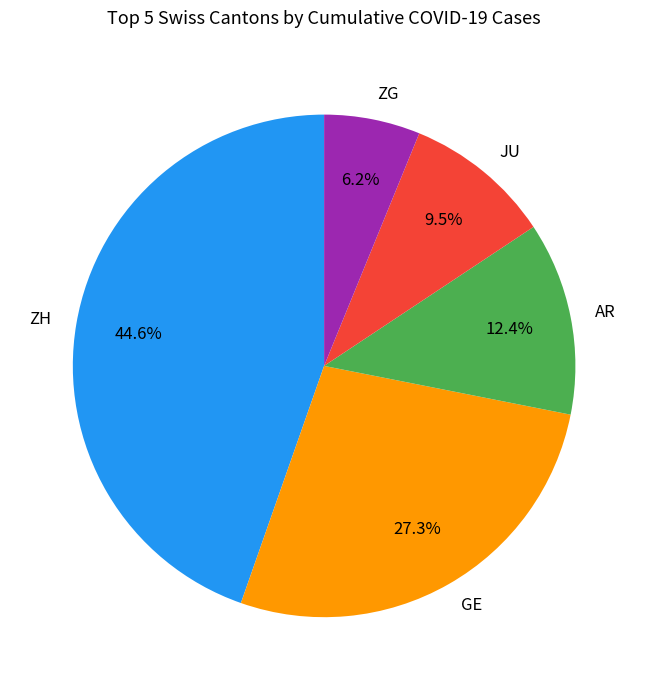

What is the total percentage of GE and ZH?

71.9%